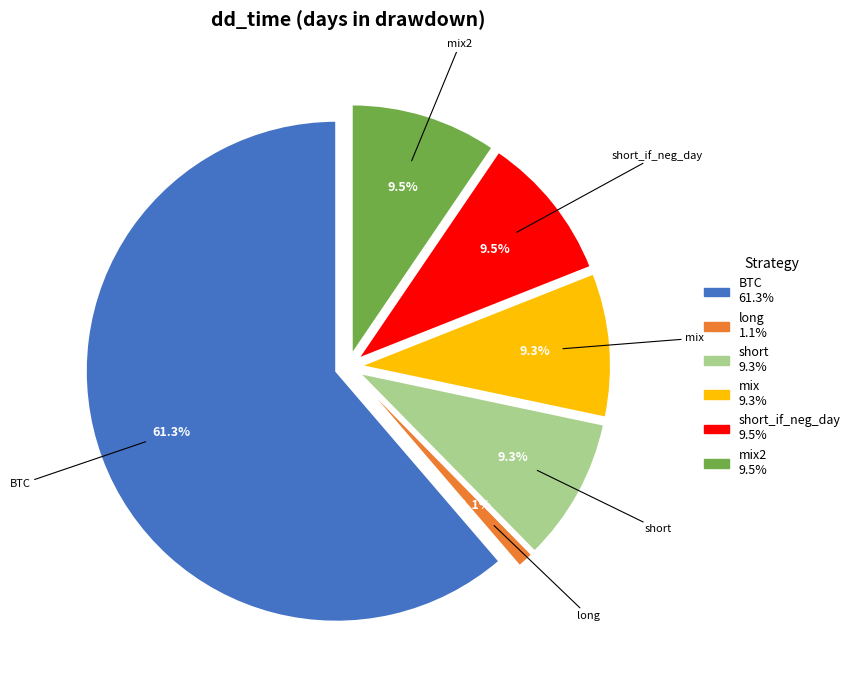

What percentage is the short slice, to the nearest percent?

9%